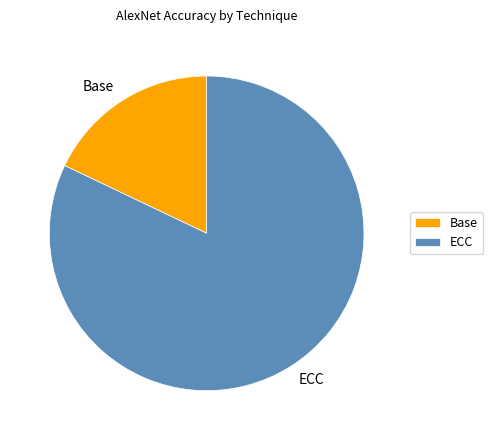

Is the sum of Base and ECC greater than half?

Yes